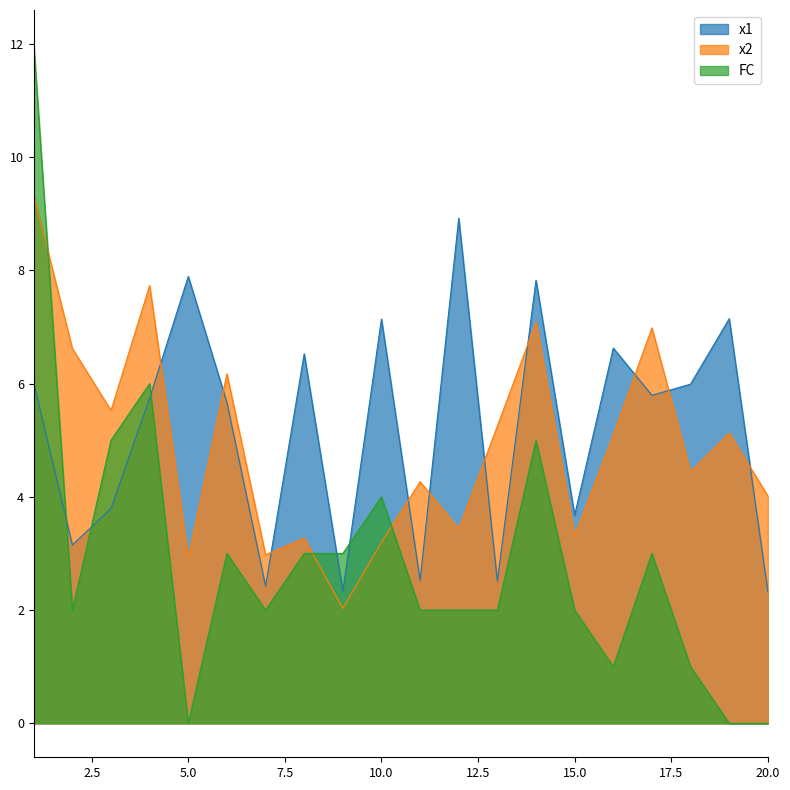

True or false: FC and x2 intersect in this chart.

True